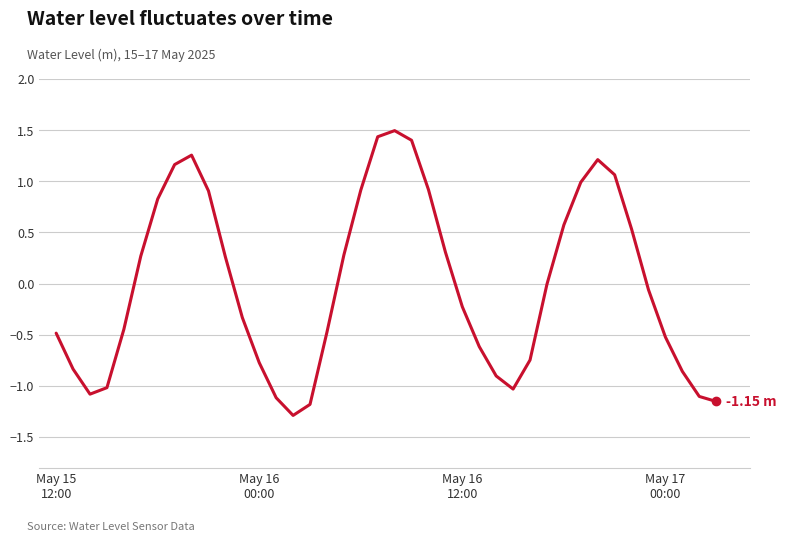

How many lines are shown in the chart?

1